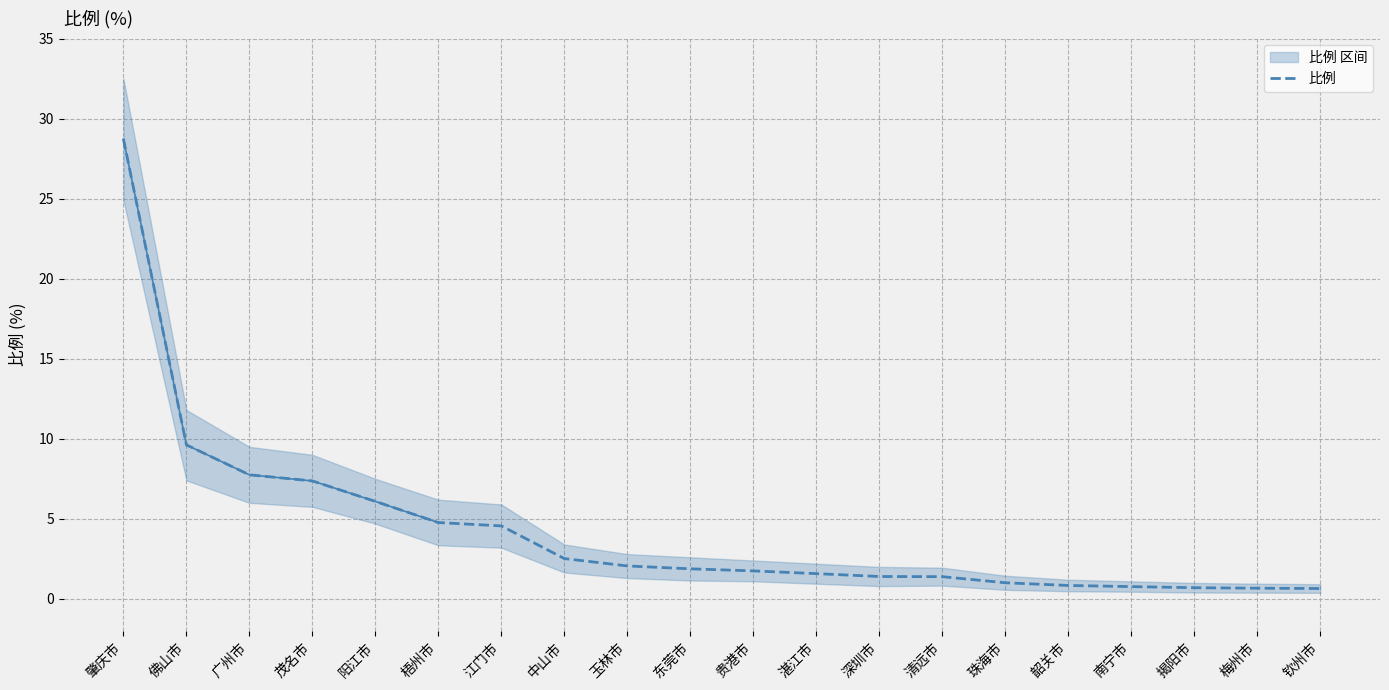

Reading left to right, extract all data points from this chart.

28.7	9.6	7.8	7.4	6.1	4.8	4.6	2.5	2.1	1.9	1.8	1.6	1.4	1.4	1.0	0.8	0.8	0.7	0.7	0.7